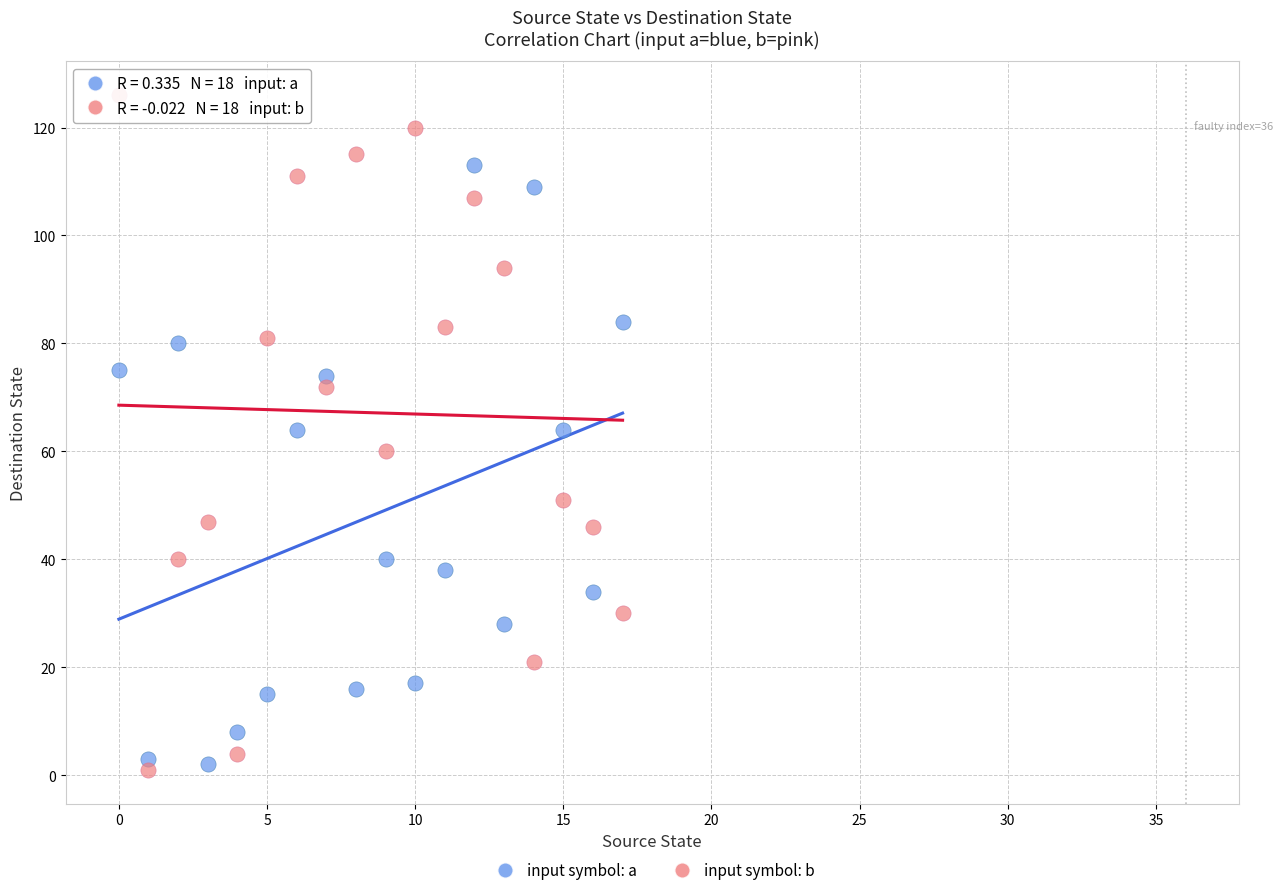

Which series reaches the maximum Y coordinate?

input symbol: b